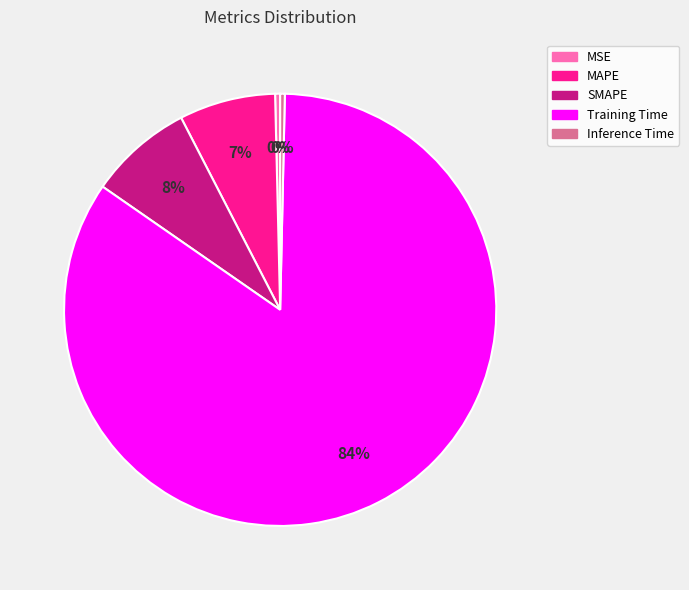

Does any single category account for the majority?

Yes